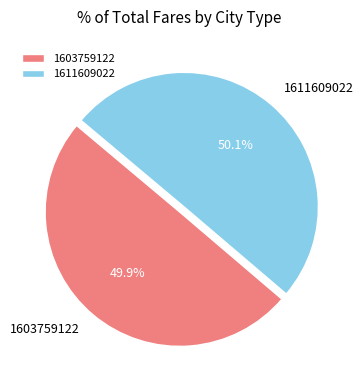

What is the ratio of the value at 1603759122 to the value at 1611609022?

1.0